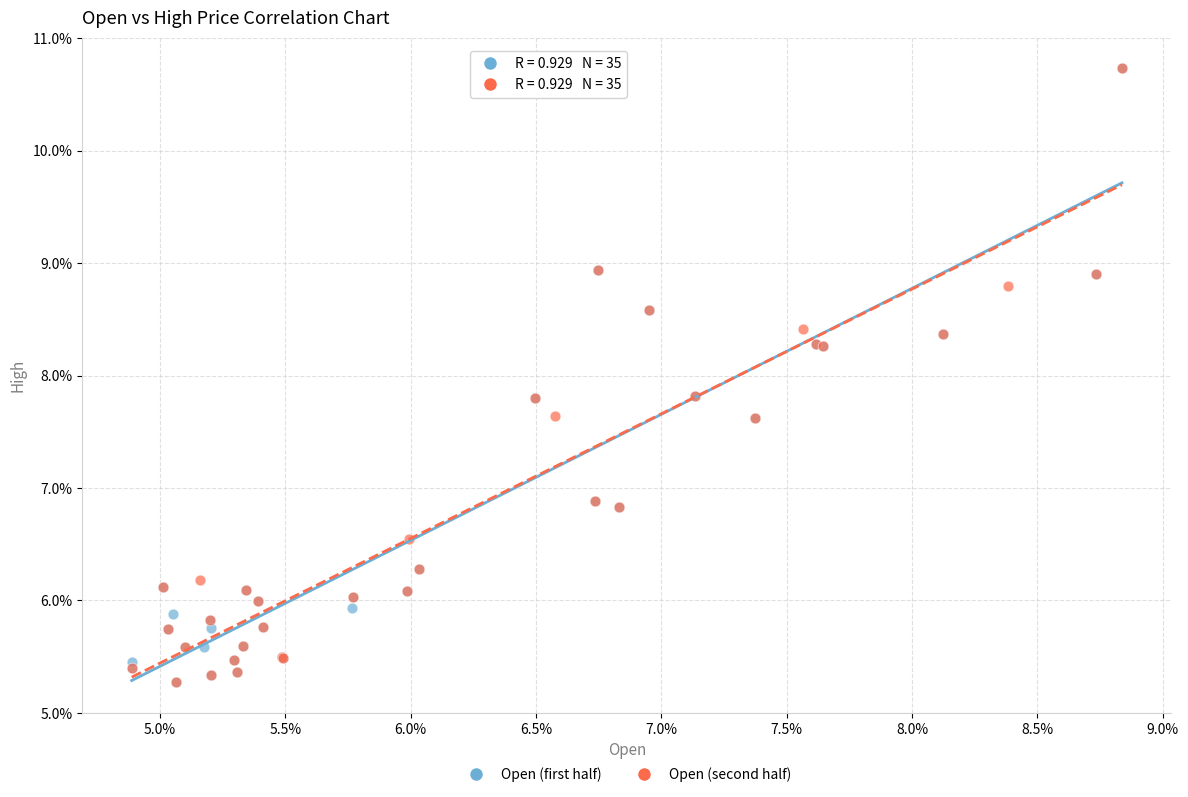

What are all the series names shown in the legend?

Open (first half), Open (second half)